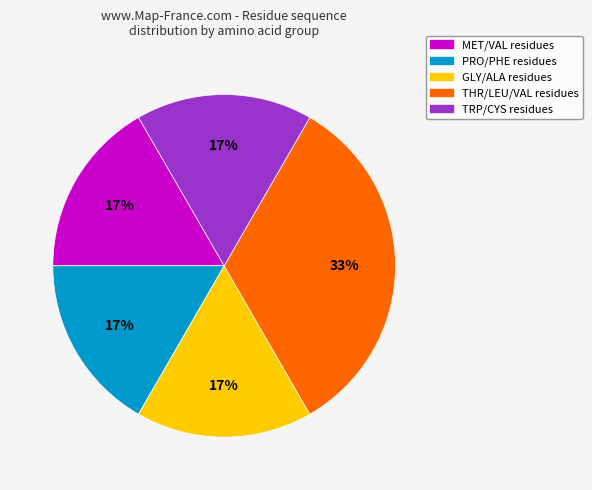

How many slices are in this pie chart?

5